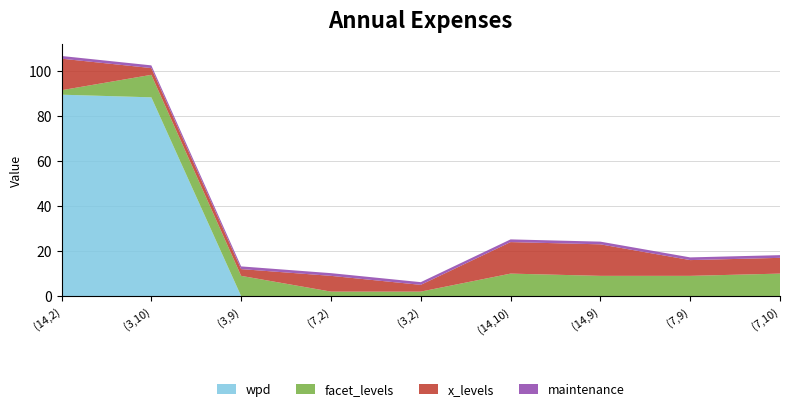

The wpd series shows 0.0 at (3,9). True or false?

True